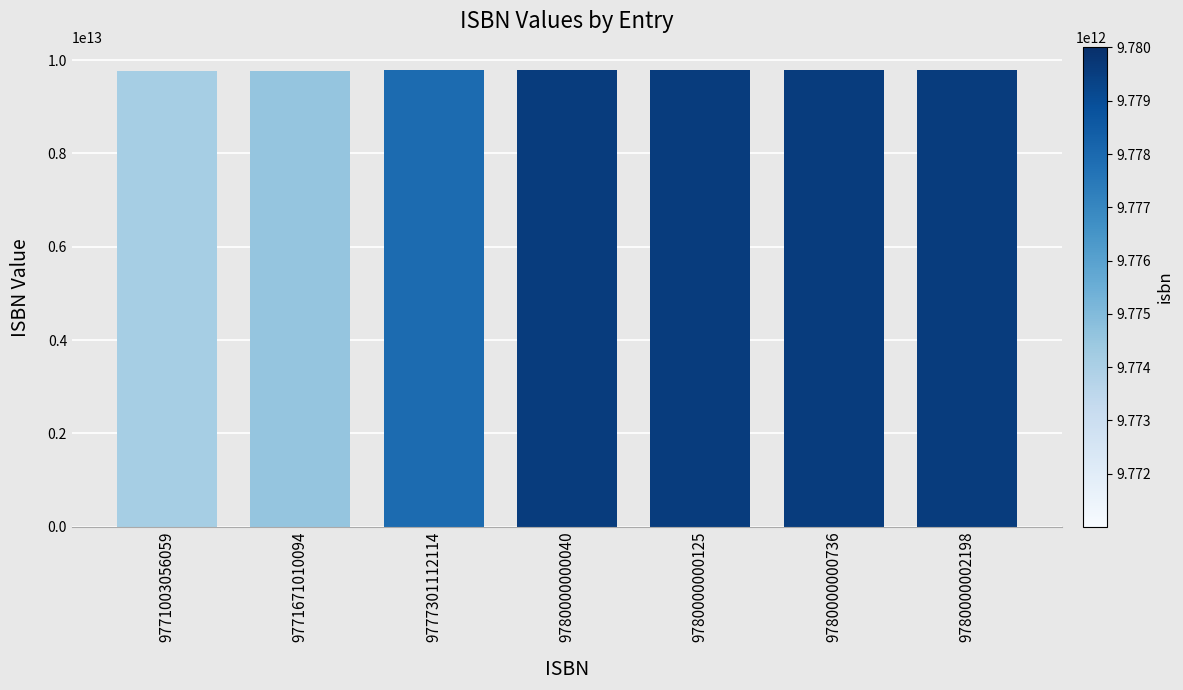

The value at 9780000000125 is 9780000000125. True or false?

True